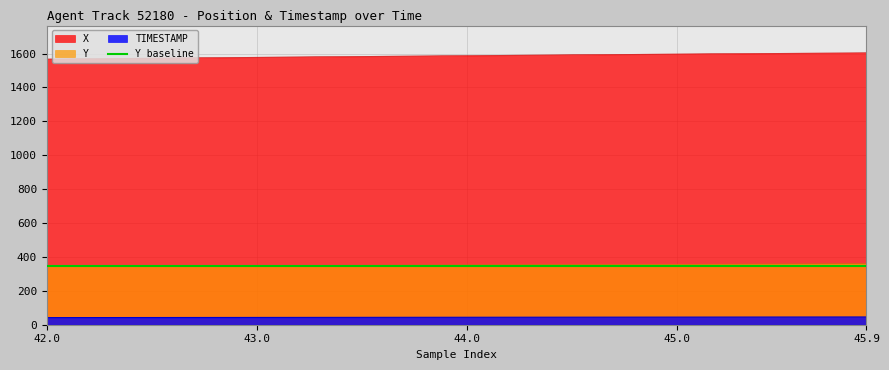

Reading left to right, list all the values displayed in this chart.

X: 42.0=1568.2	42.1=1569.3	42.2=1570.4	42.3=1571.5	42.4=1572.5	42.5=1573.6	42.6=1574.6	42.7=1575.7	42.8=1576.7	42.9=1577.7	43.0=1578.8	43.1=1579.8	43.2=1580.8	43.3=1581.8	43.4=1582.8	43.5=1583.8	43.6=1584.7	43.7=1585.7	43.8=1586.7	43.9=1587.6	44.0=1588.6	44.1=1589.6	44.2=1590.5	44.3=1591.5	44.4=1592.4	44.5=1593.3	44.6=1594.3	44.7=1595.2	44.8=1596.1	44.9=1597.0	45.0=1597.9	45.1=1598.8	45.2=1599.6	45.3=1600.4	45.4=1601.2	45.5=1602.0	45.6=1602.8	45.7=1603.5	45.8=1604.3	45.9=1605.0
Y: 42.0=345.8	42.1=346.2	42.2=346.6	42.3=346.9	42.4=347.3	42.5=347.7	42.6=348.0	42.7=348.4	42.8=348.8	42.9=349.1	43.0=349.5	43.1=349.8	43.2=350.2	43.3=350.5	43.4=350.8	43.5=351.2	43.6=351.5	43.7=351.9	43.8=352.2	43.9=352.5	44.0=352.9	44.1=353.2	44.2=353.5	44.3=353.9	44.4=354.2	44.5=354.6	44.6=355.0	44.7=355.3	44.8=355.7	44.9=356.1	45.0=356.5	45.1=356.9	45.2=357.3	45.3=357.7	45.4=358.1	45.5=358.6	45.6=359.0	45.7=359.5	45.8=360.0	45.9=360.5
TIMESTAMP: 42.0=42.0	42.1=42.1	42.2=42.2	42.3=42.3	42.4=42.4	42.5=42.5	42.6=42.6	42.7=42.7	42.8=42.8	42.9=42.9	43.0=43.0	43.1=43.1	43.2=43.2	43.3=43.3	43.4=43.4	43.5=43.5	43.6=43.6	43.7=43.7	43.8=43.8	43.9=43.9	44.0=44.0	44.1=44.1	44.2=44.2	44.3=44.3	44.4=44.4	44.5=44.5	44.6=44.6	44.7=44.7	44.8=44.8	44.9=44.9	45.0=45.0	45.1=45.1	45.2=45.2	45.3=45.3	45.4=45.4	45.5=45.5	45.6=45.6	45.7=45.7	45.8=45.8	45.9=45.9